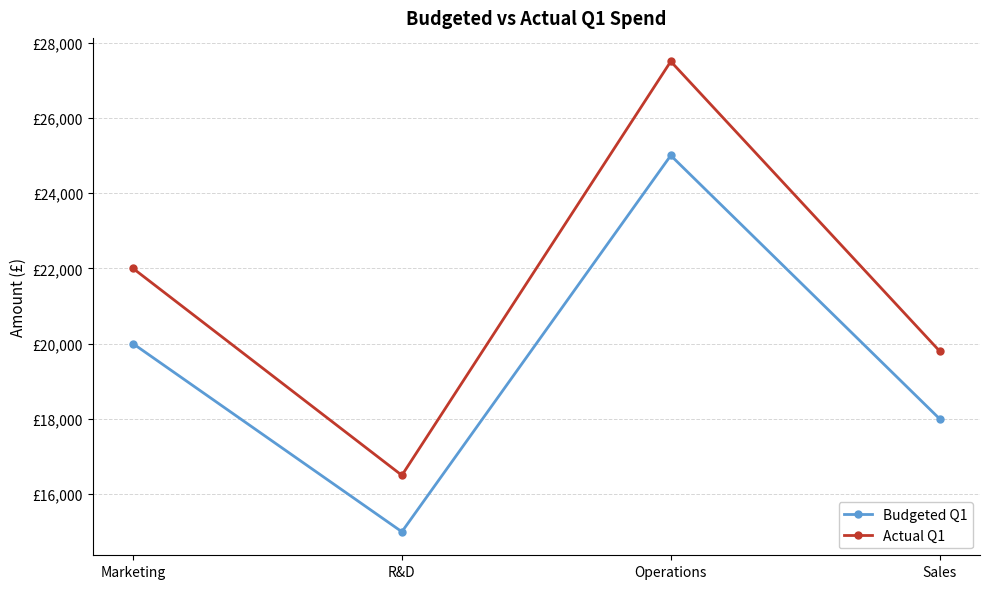

True or false: Budgeted Q1 and Actual Q1 cross at least once.

False